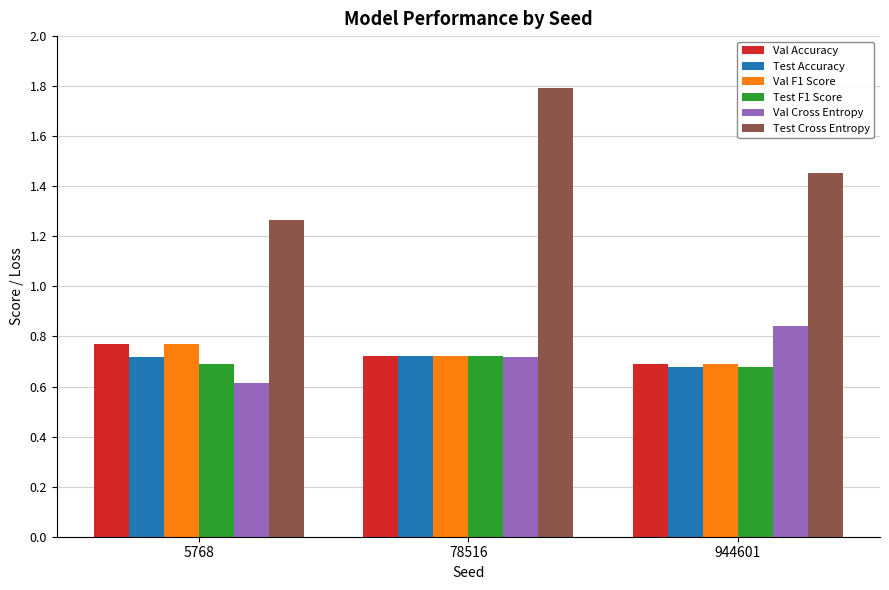

At how many categories does at least one series exceed 1?

3